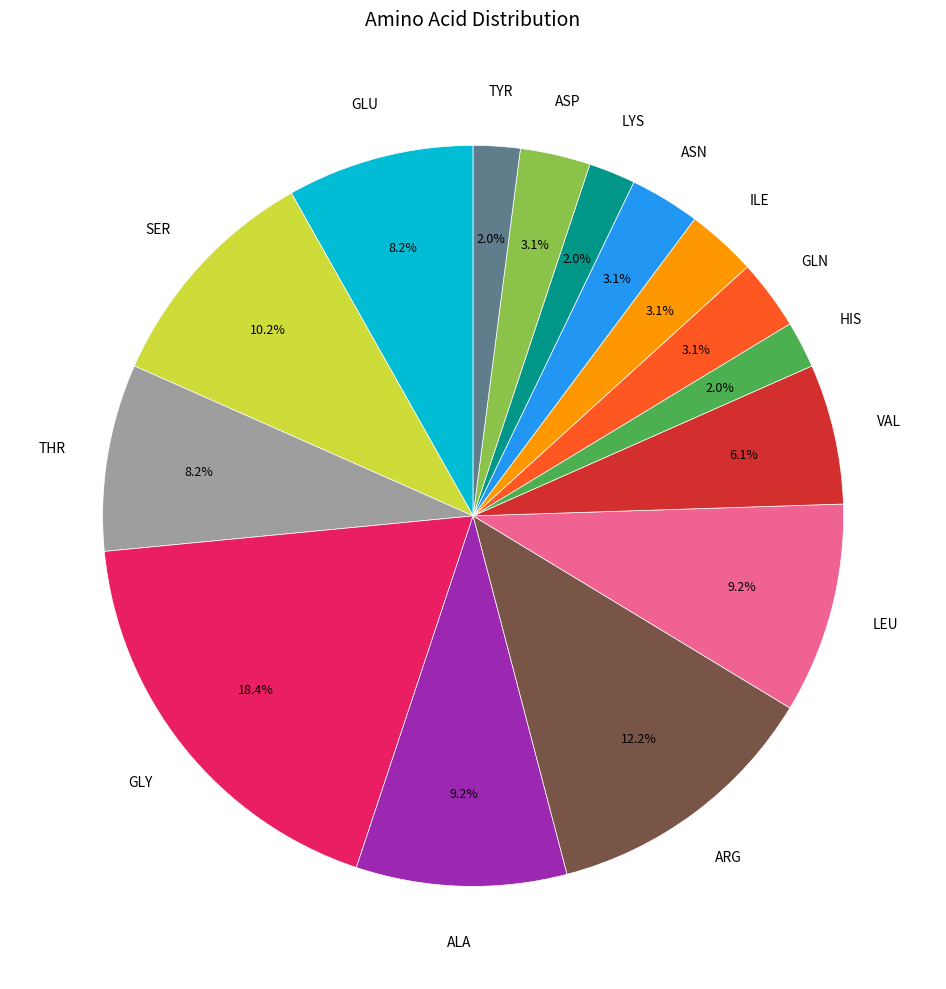

Is there a majority slice in this chart?

No